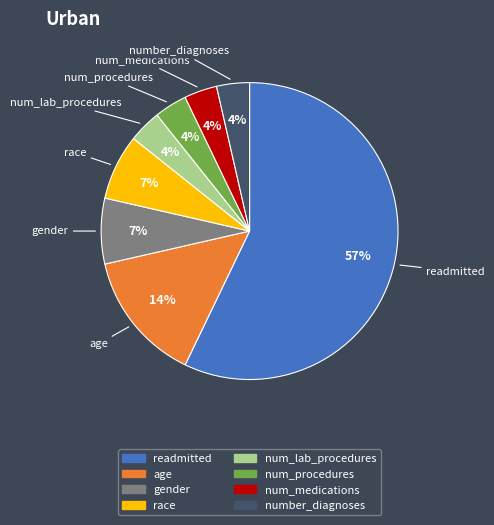

To the nearest percent, what is the combined percentage of age and num_procedures?

18%